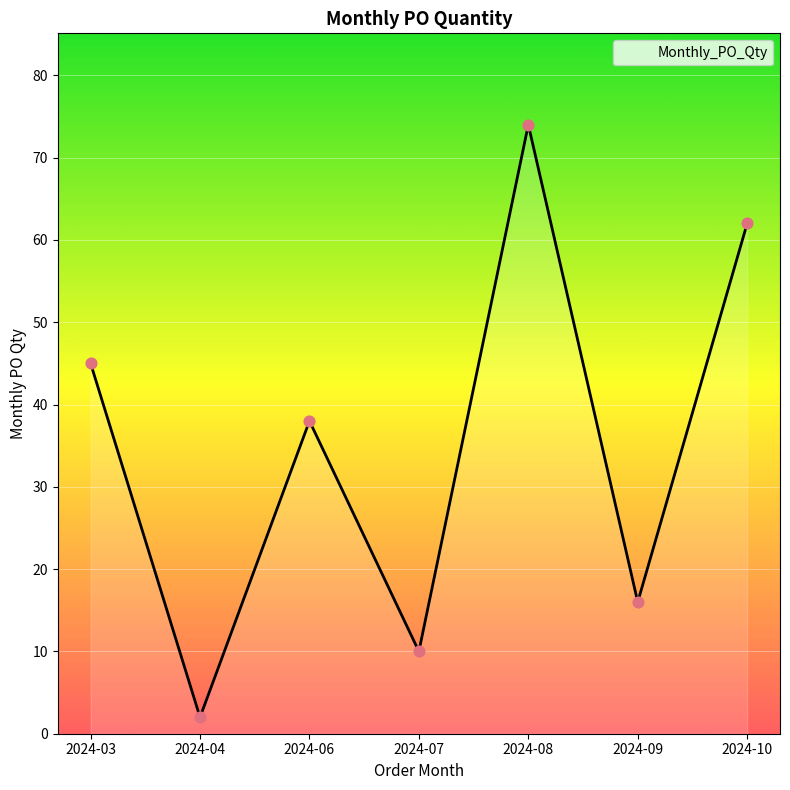

Which has a higher value, 2024-04 or 2024-07?

2024-07